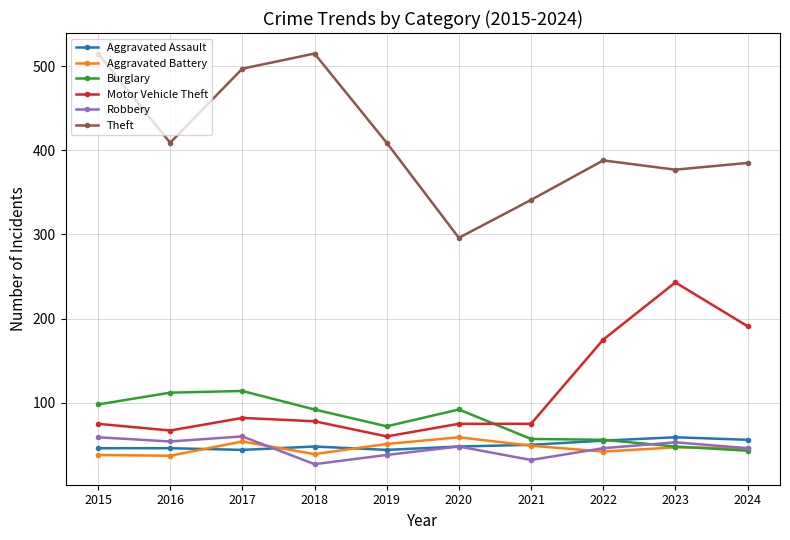

What is the sum of all Burglary values?

784